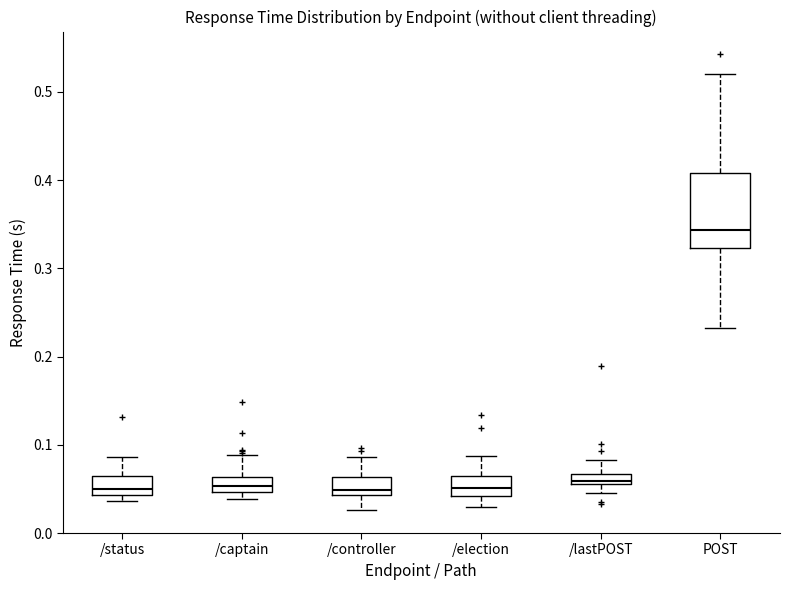

Which box is the tallest, from its lower edge to its upper edge?

POST